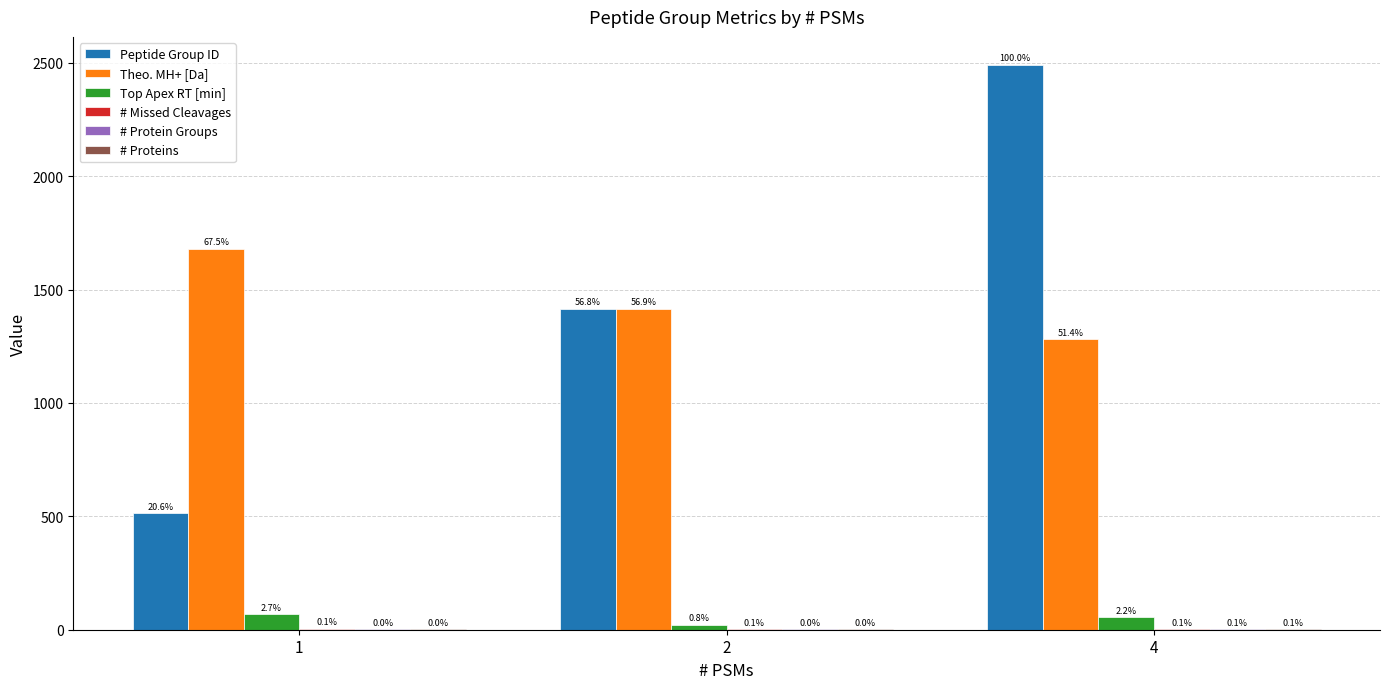

What is the minimum value shown in the chart?

1.0